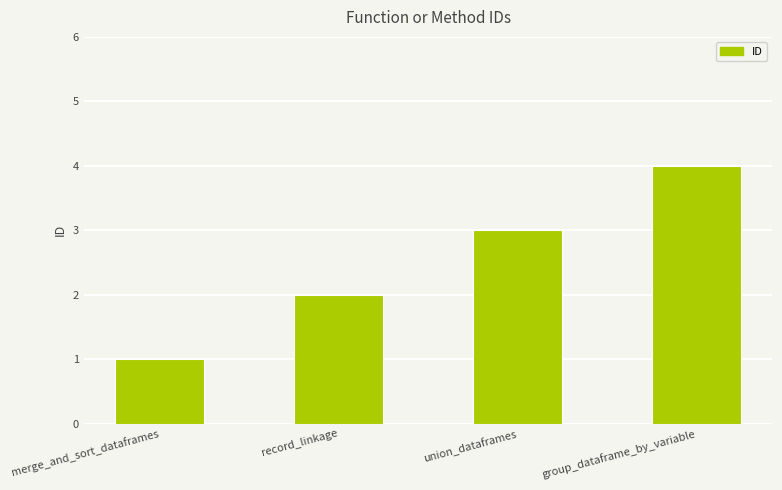

At which category does the chart reach its minimum across all series?

merge_and_sort_dataframes